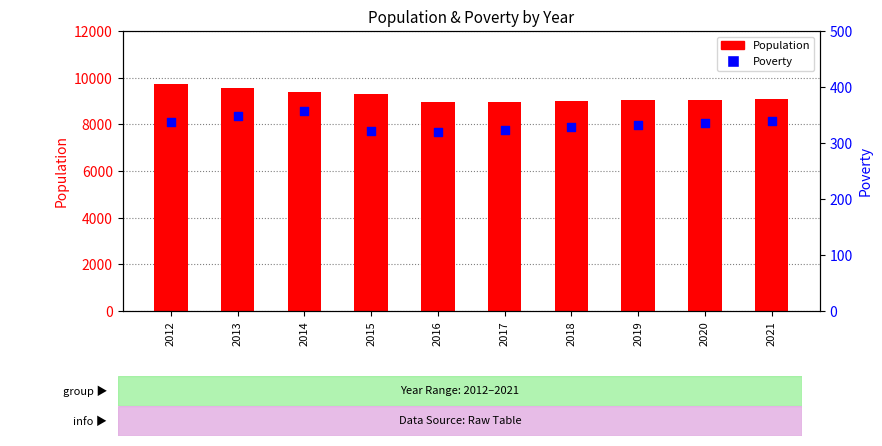

At how many categories does at least one series exceed 5583?

10